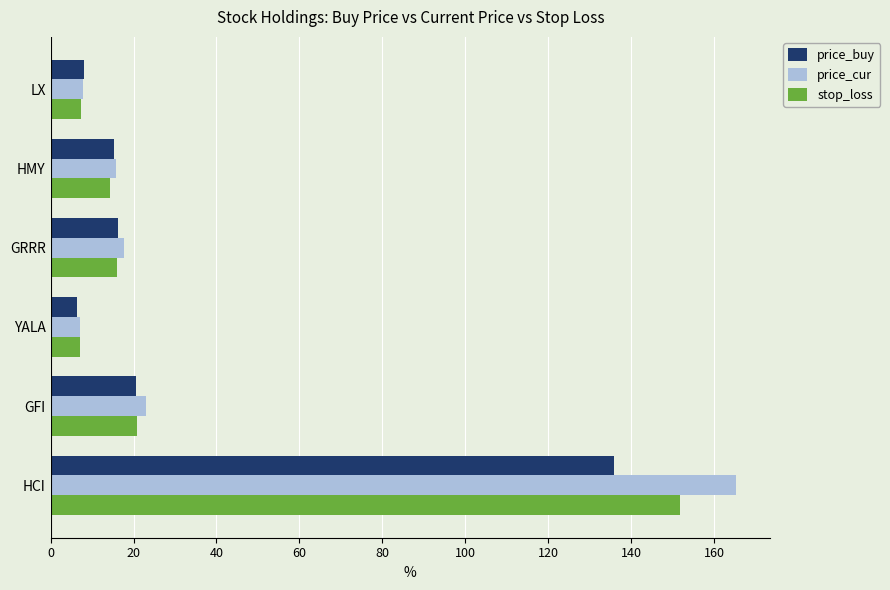

What is the maximum value shown in the chart?

165.2